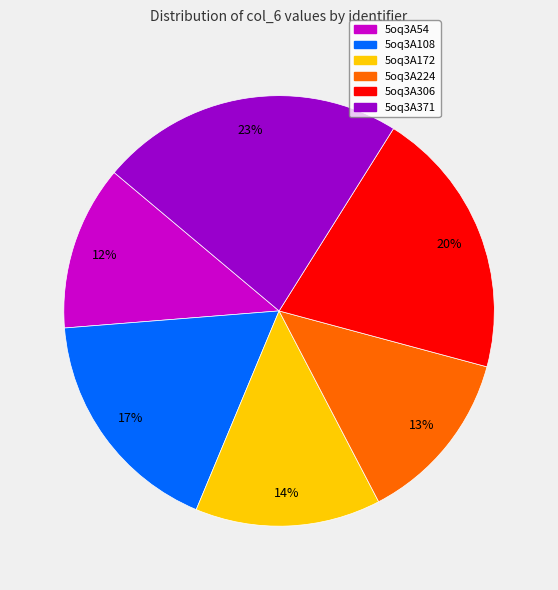

True or false: 5oq3A371 accounts for 23% of the total.

True